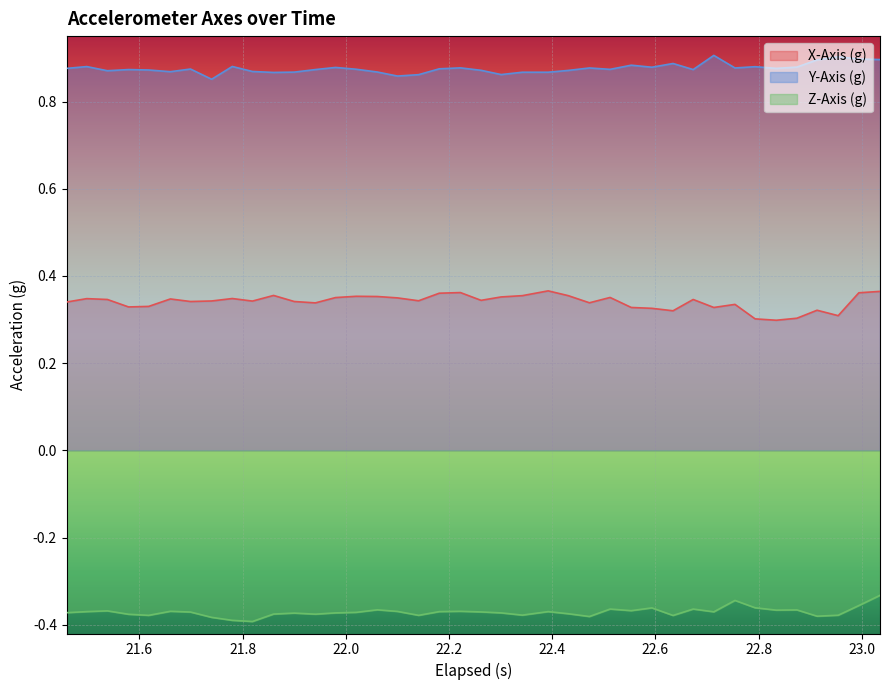

True or false: X-Axis (g) and Z-Axis (g) intersect in this chart.

False